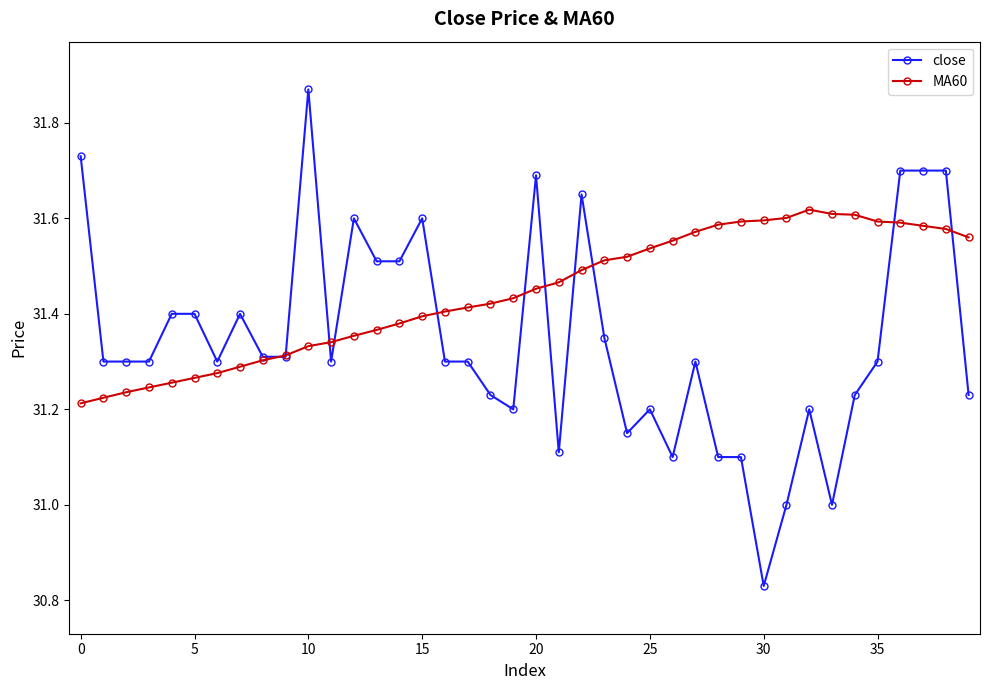

Does the chart display data point markers on the line(s)?

Yes